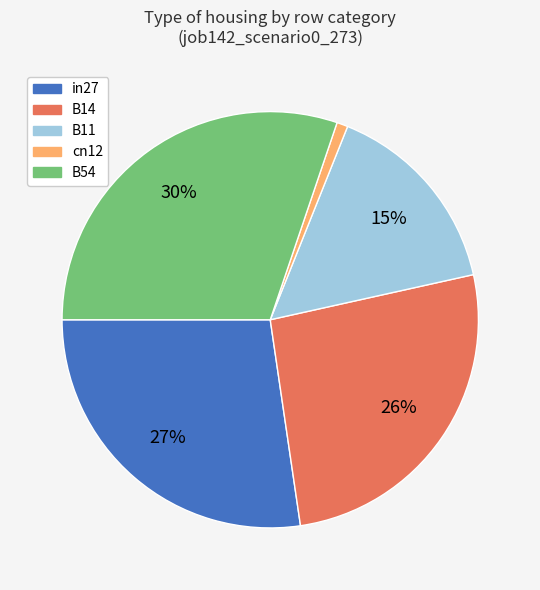

Combined, do B54 and cn12 account for over 50%?

No